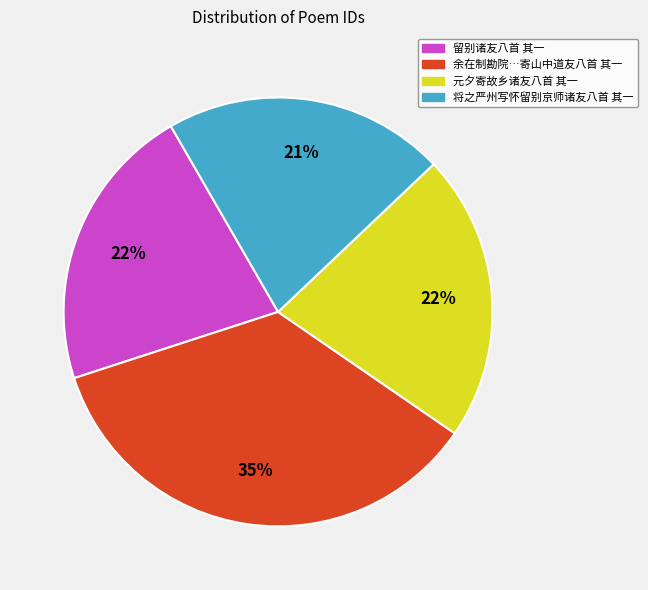

How many segments does this pie chart have?

4